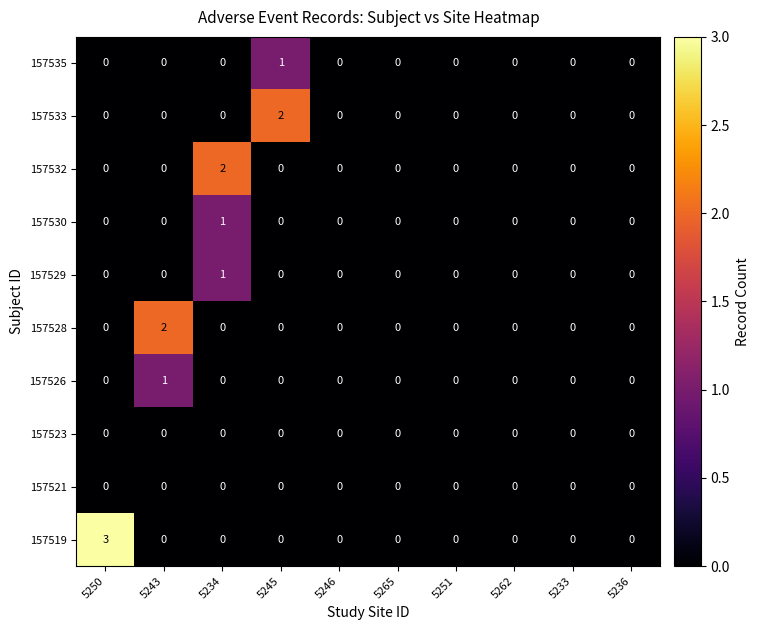

Which series has the largest range (max minus min)?

157519